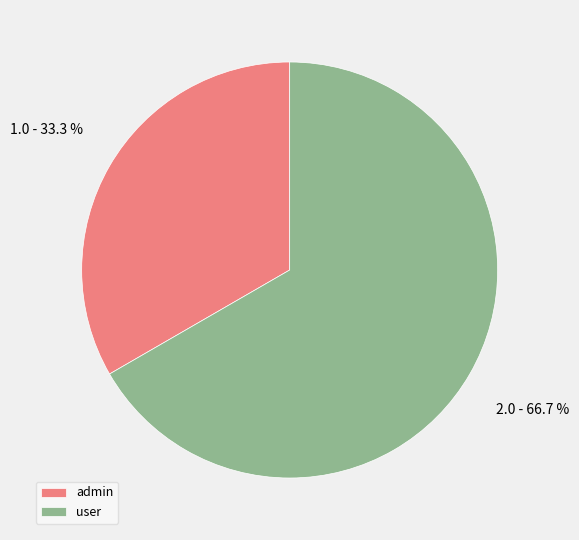

What is the total percentage of admin and user?

100.0%